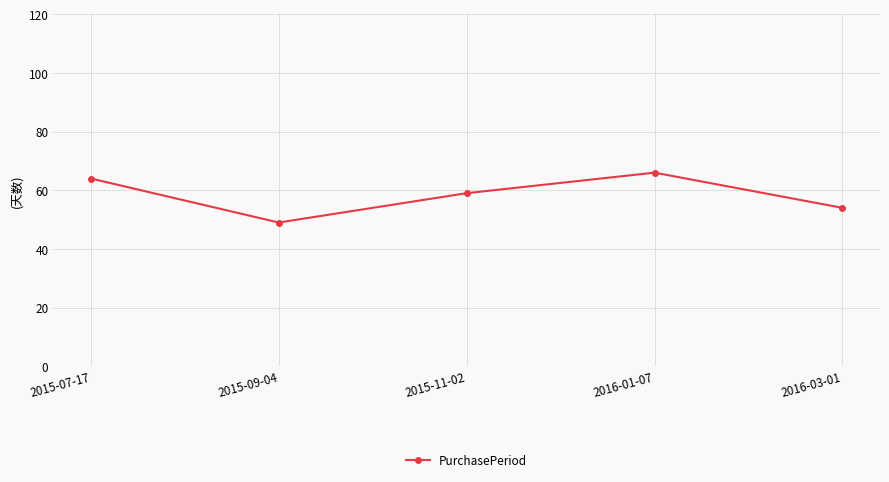

Read the value at 2015-09-04.

49